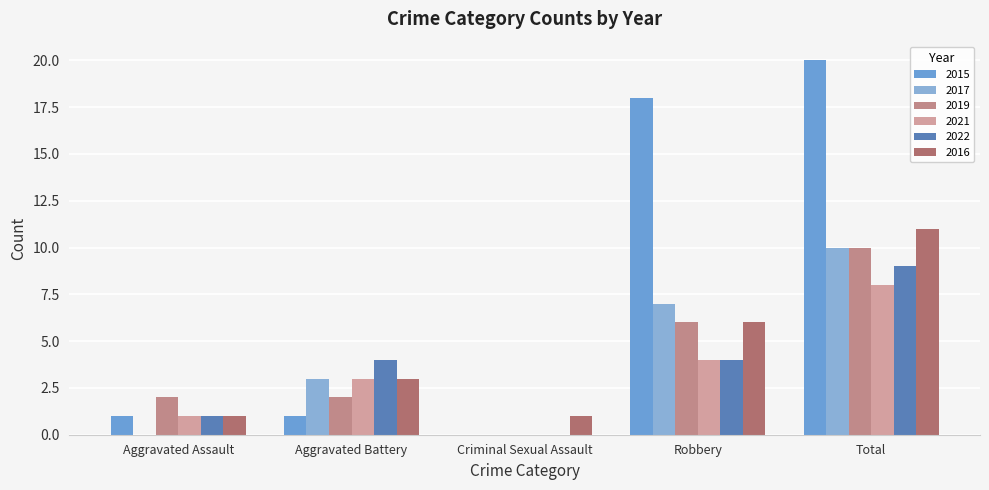

What is the difference between the maximum and minimum values in the 2019 series?

10